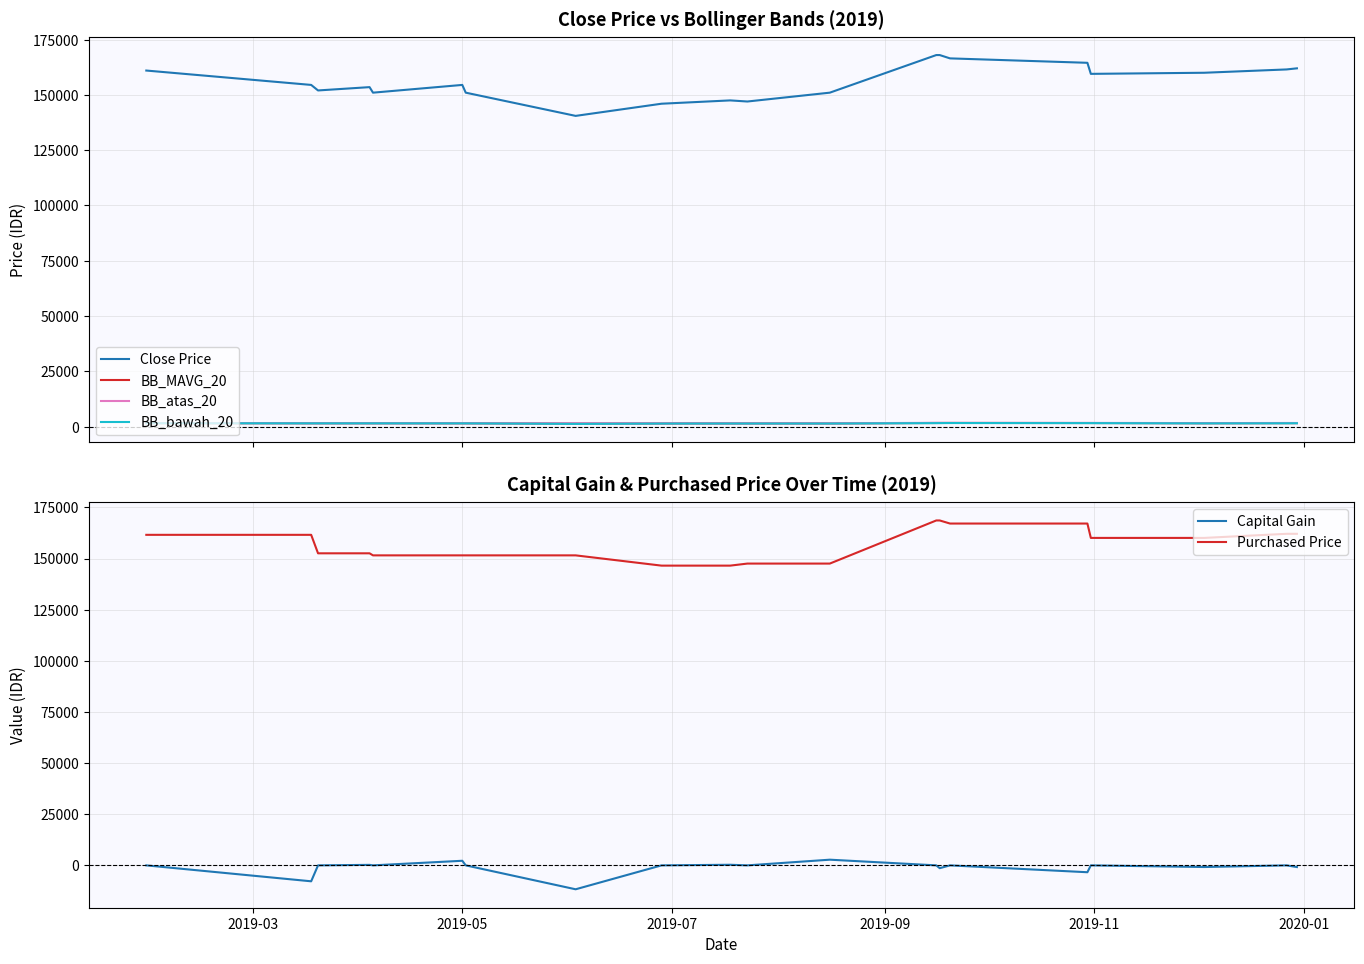

How many data points in Close Price are less than 154500?

9